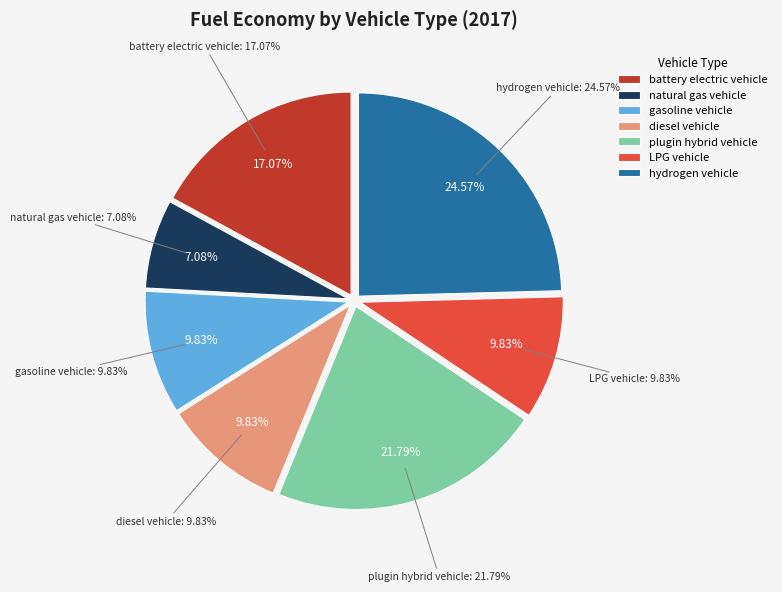

Is there a majority slice in this chart?

No